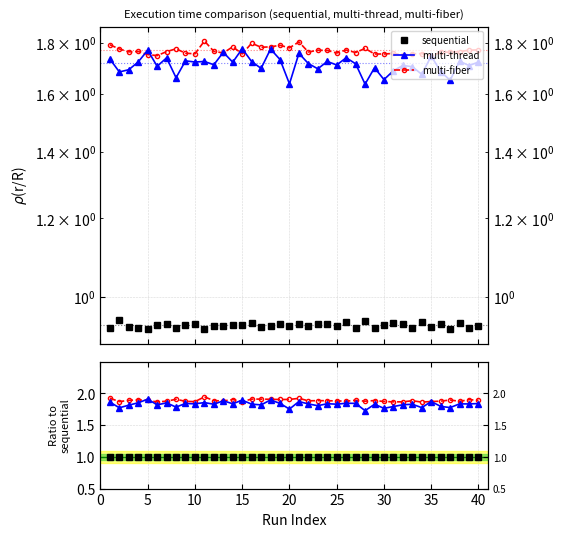

Count the multi-fiber values in the range 1 to 2.

40